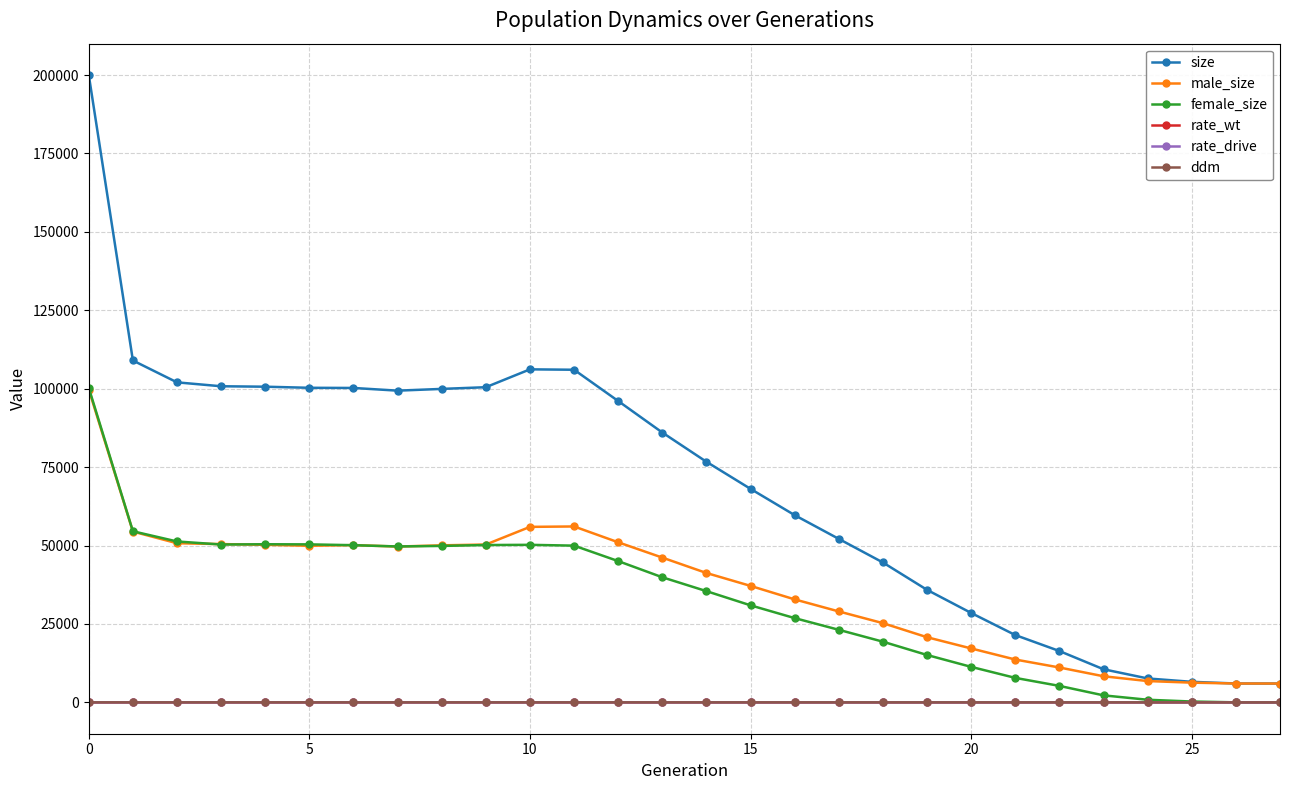

True or false: size and rate_drive intersect in this chart.

False